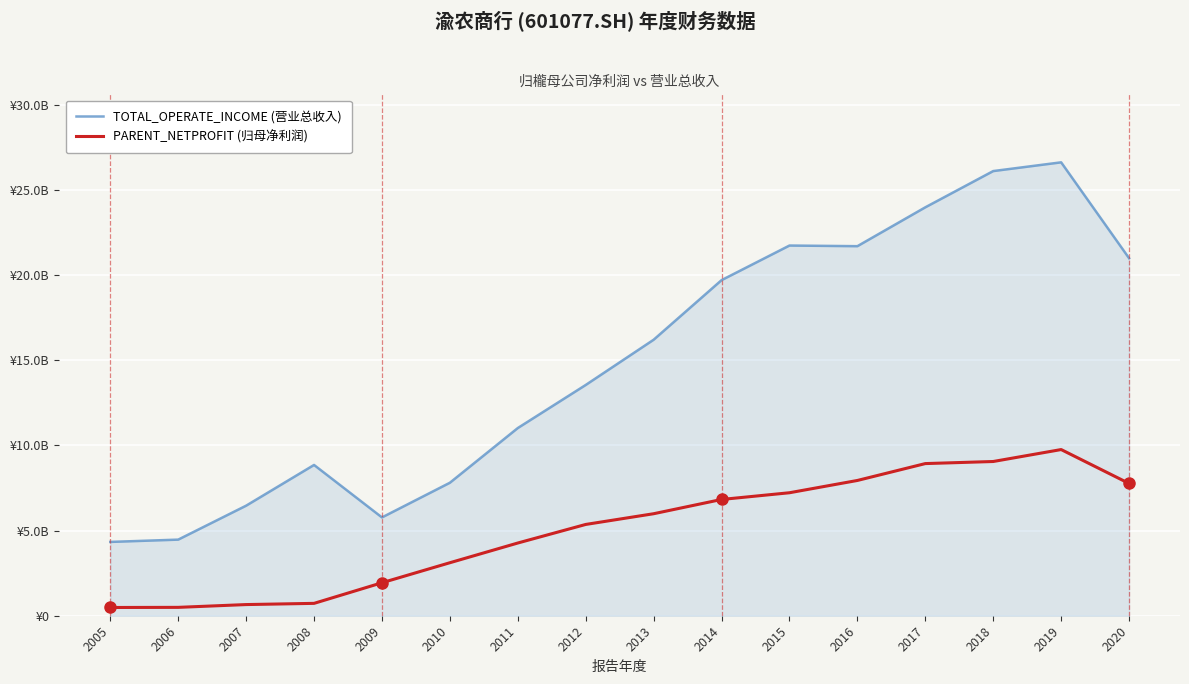

Is this an area chart (filled region under the line)?

Yes